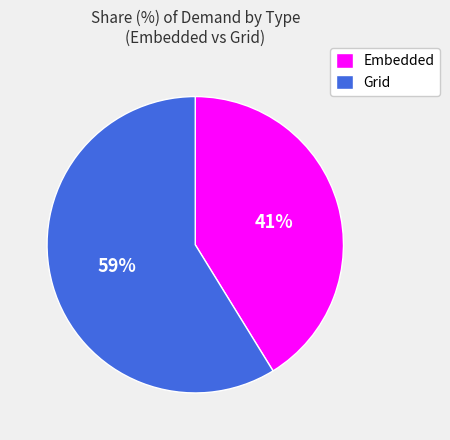

True or false: Grid accounts for 59% of the total.

True